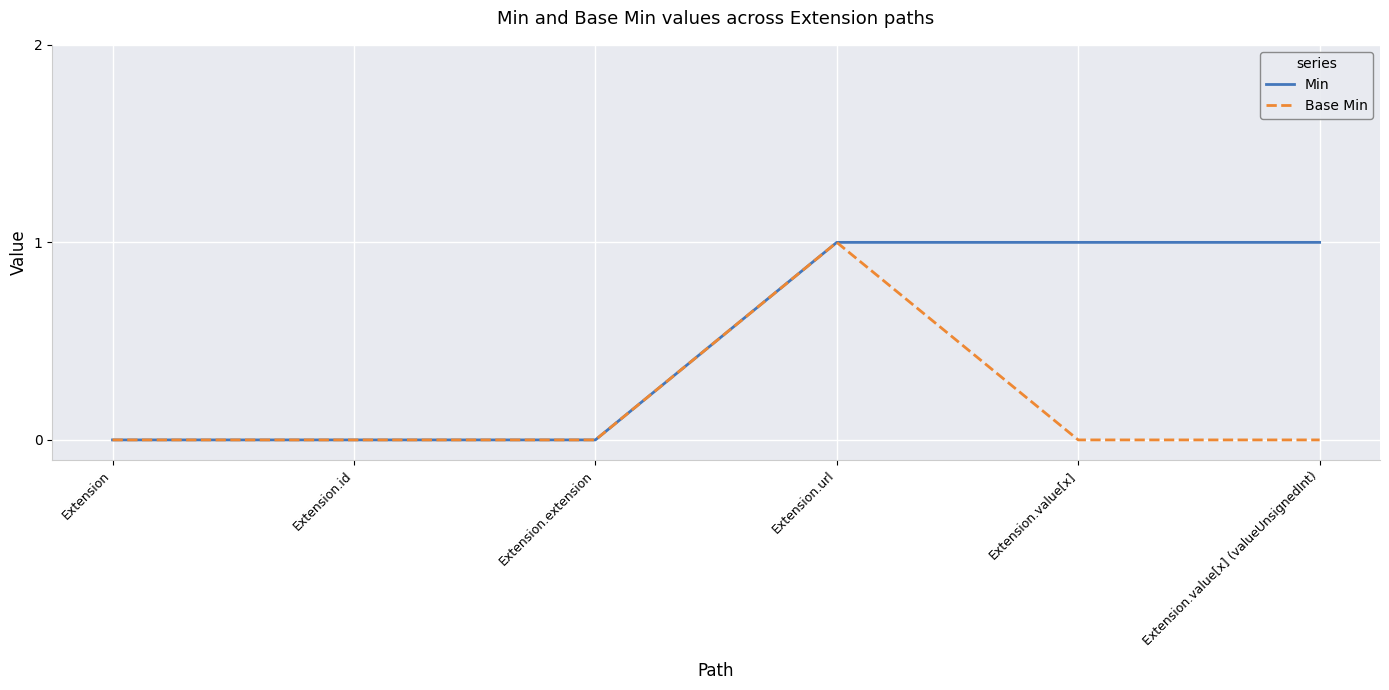

What position from the right is Extension.extension?

4